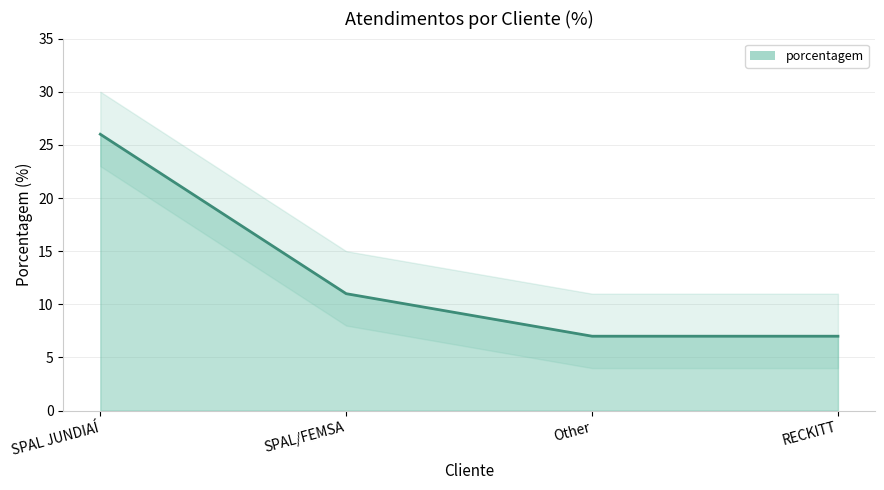

Which label corresponds to the largest value in the chart?

SPAL JUNDIAÍ